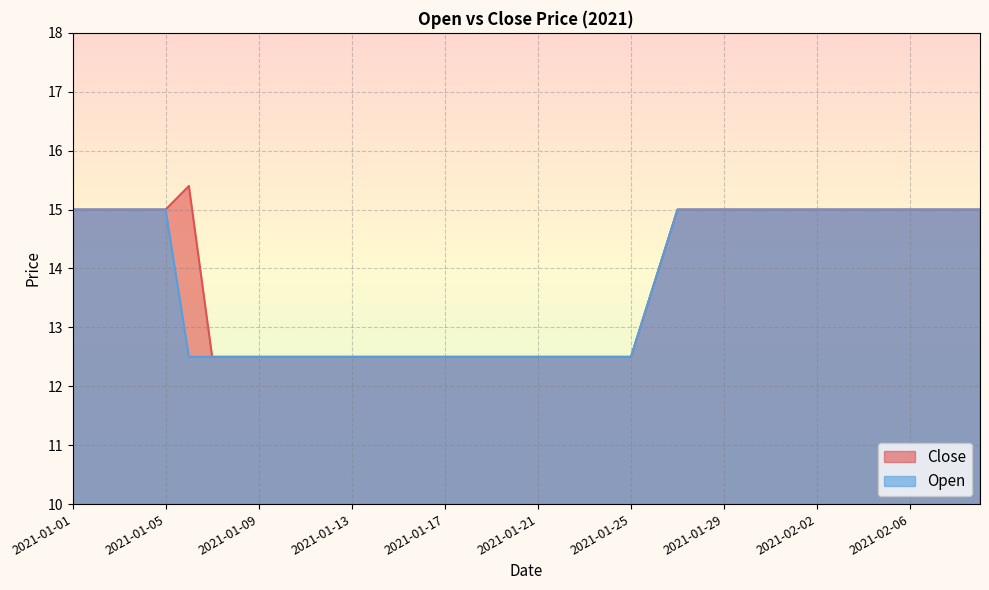

What is the label of the 30th point from the left?

2021-01-30